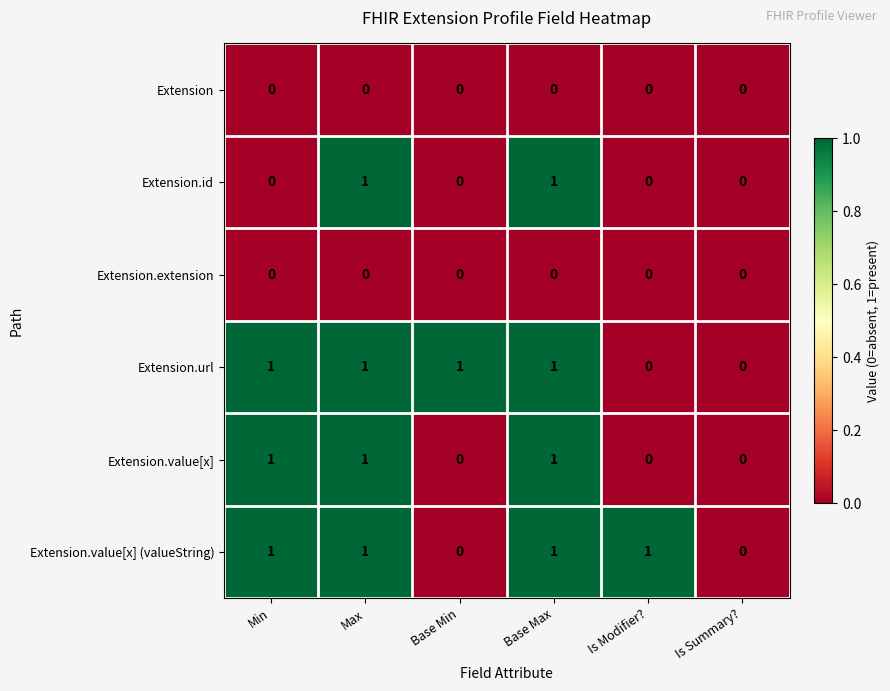

What is the sum of all Extension.value[x] values?

3